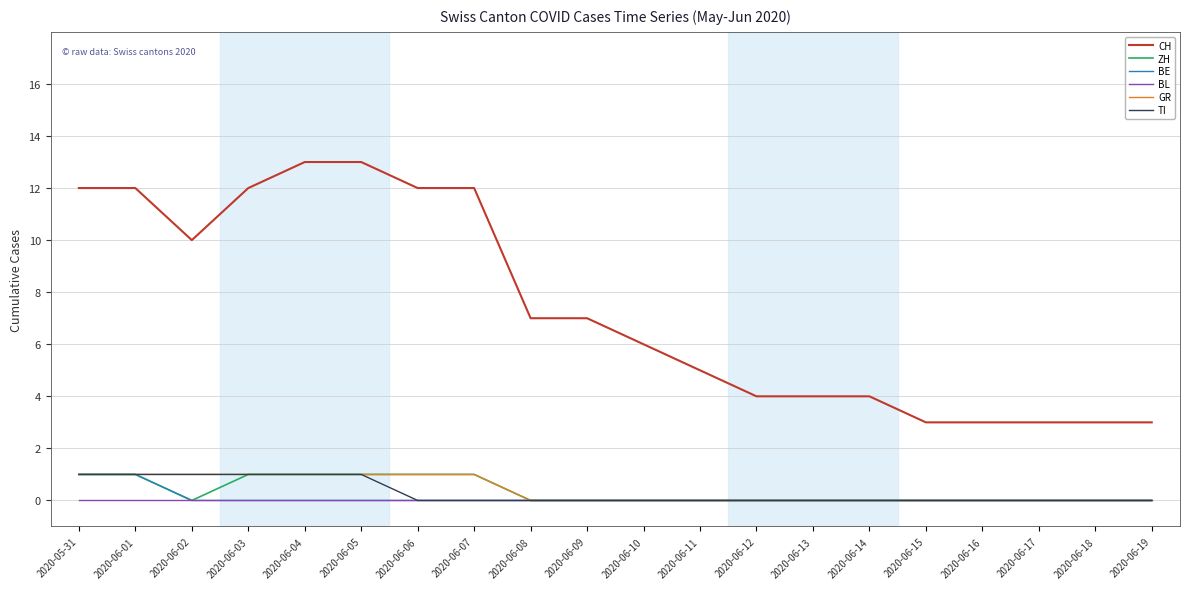

The value of CH at 2020-05-31 is 12. True or false?

True